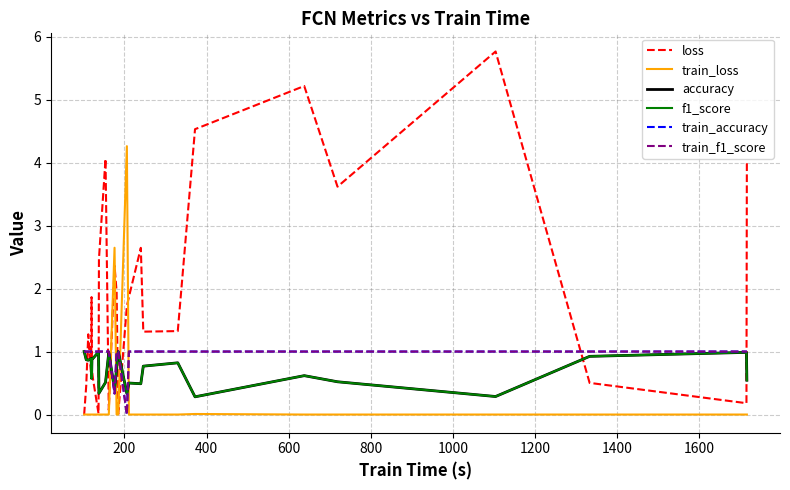

Which series has the largest total across all categories?

loss